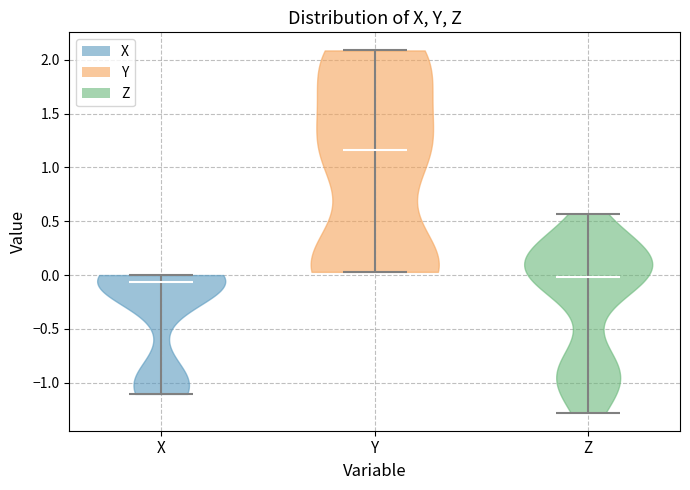

Where does the median line of the violin for X sit on the y-axis? The values are not printed on the chart, so give them approximately, as read against the axis.

-0.05